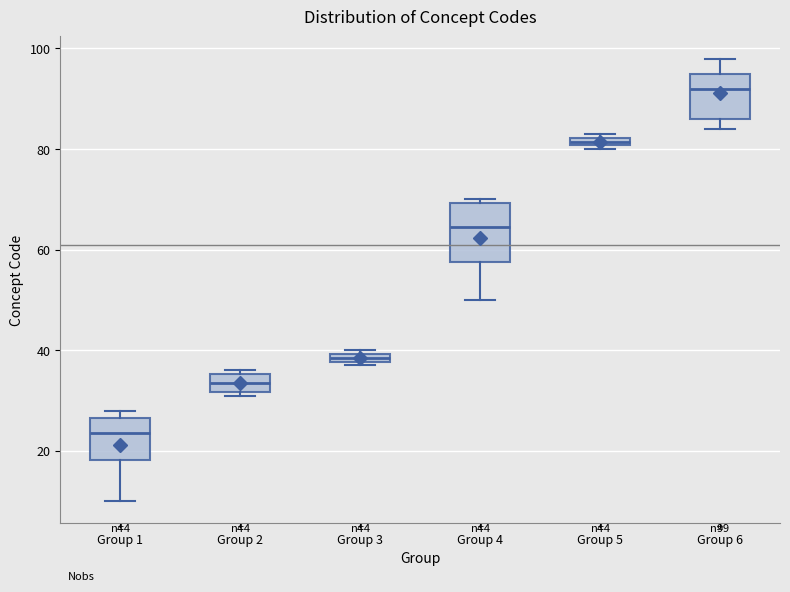

Which box is the tallest, from its lower edge to its upper edge?

Group 4